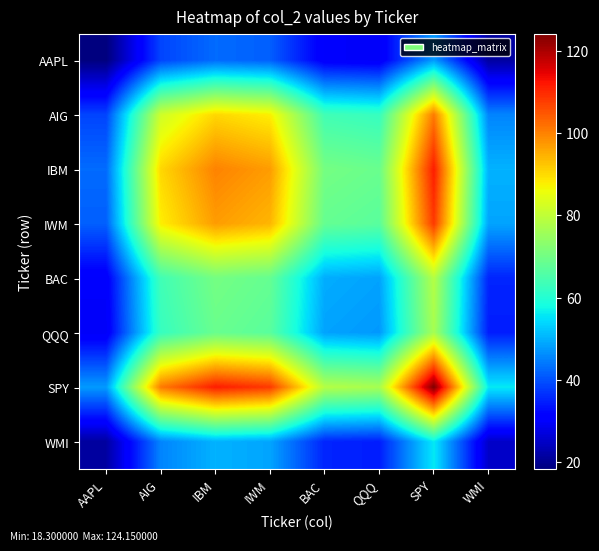

At which category does the chart reach its peak across all series?

SPY